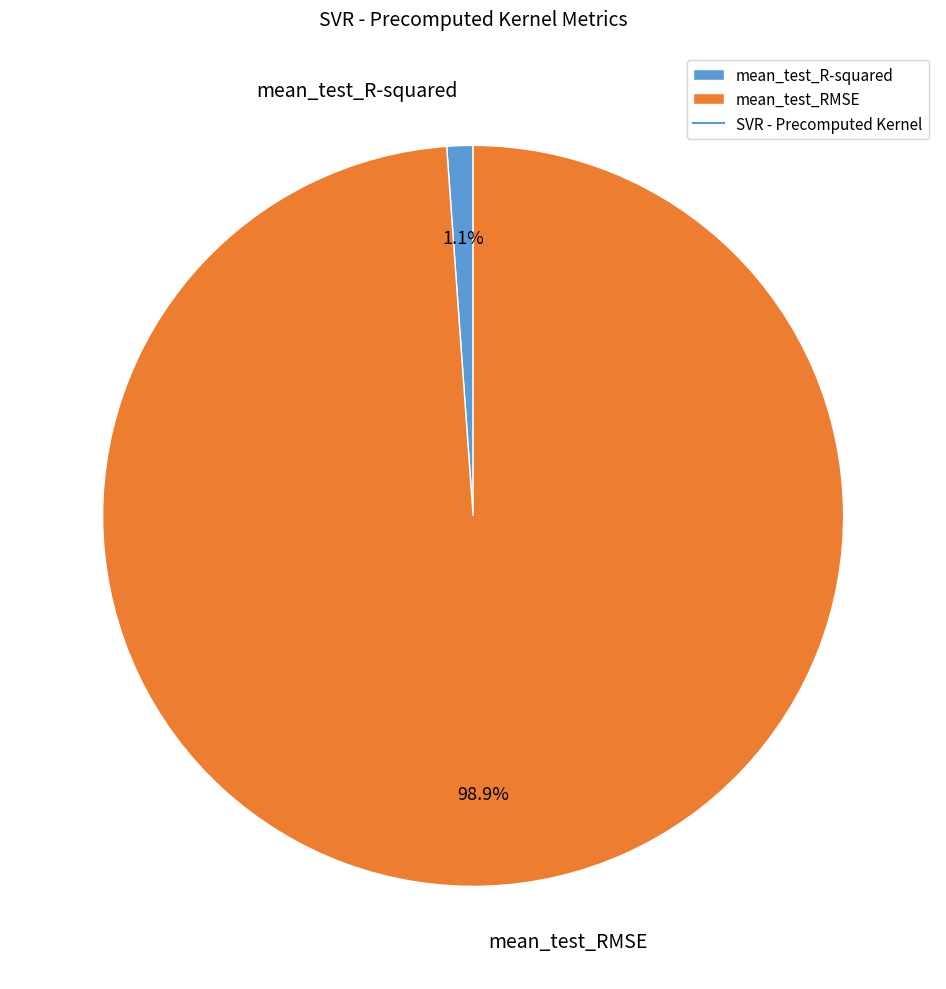

Is it true that mean_test_R-squared is 13% of the pie?

False